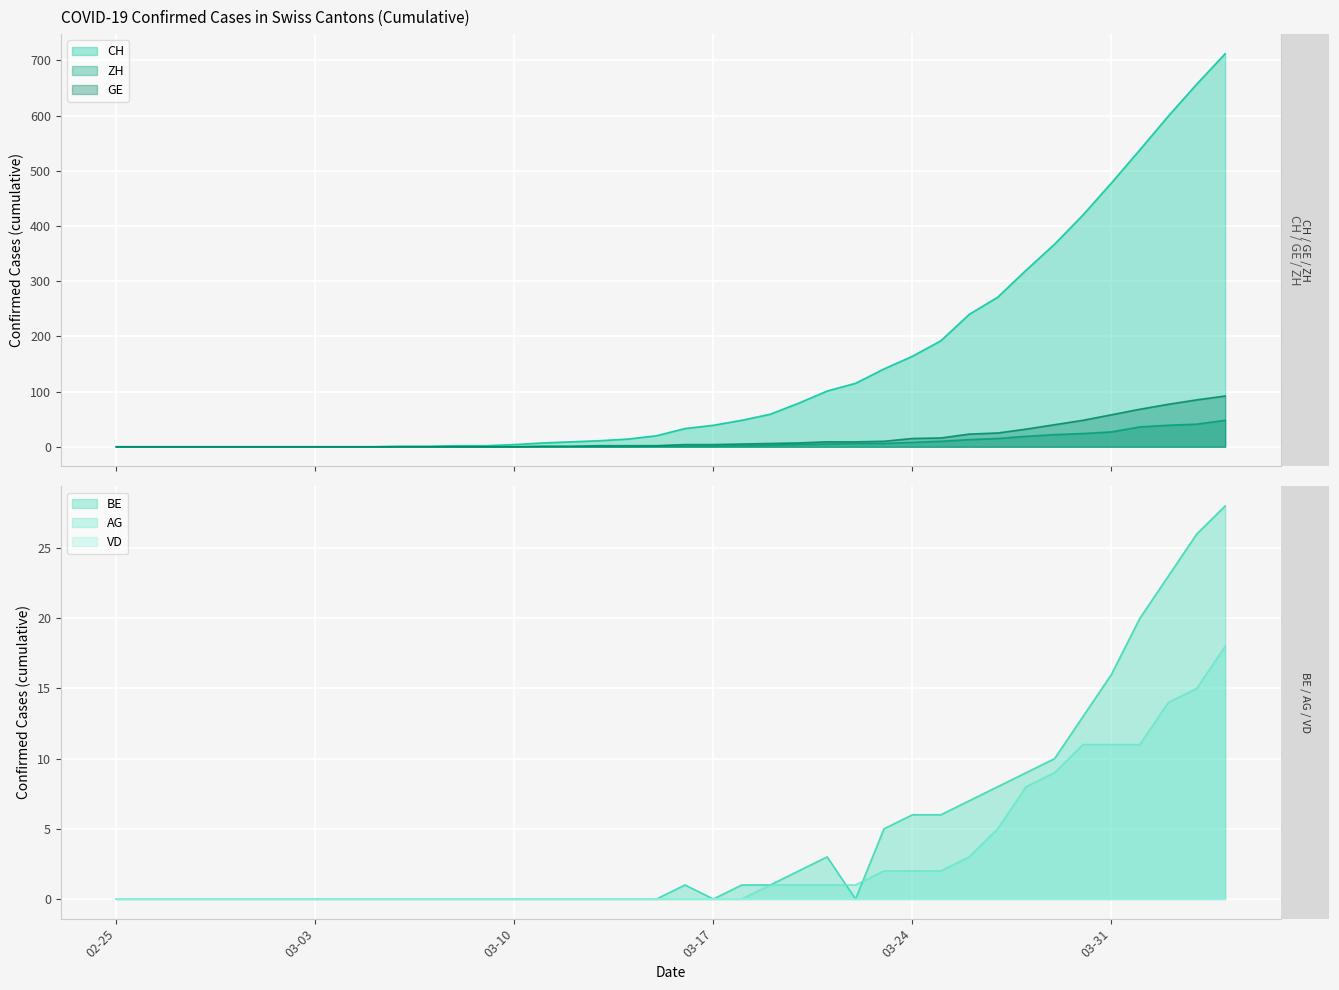

Is it true that AG equals 11 at 16?

False